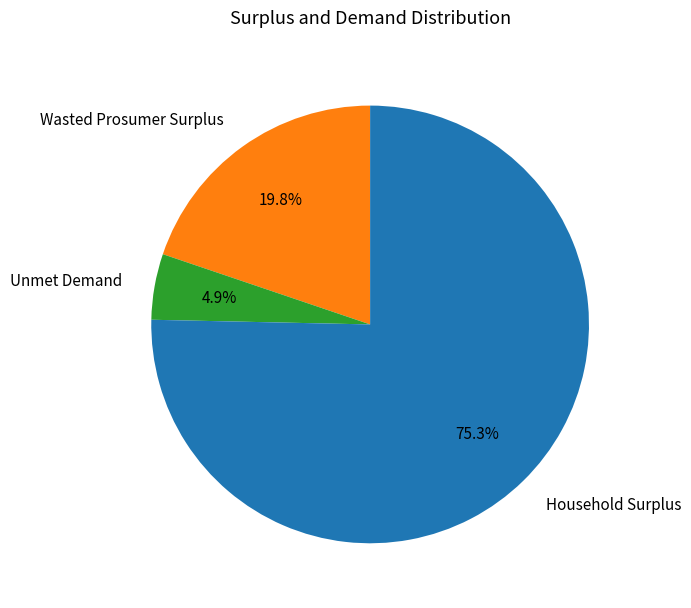

How many segments does this pie chart have?

3